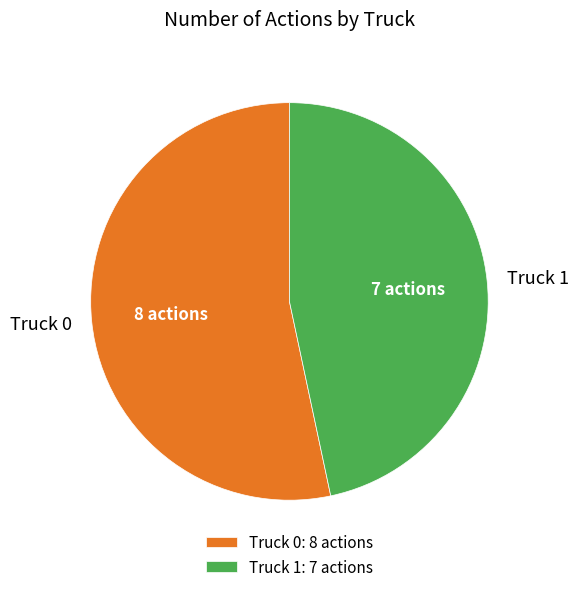

What is the ratio of the value at Truck 1 to the value at Truck 0?

0.9